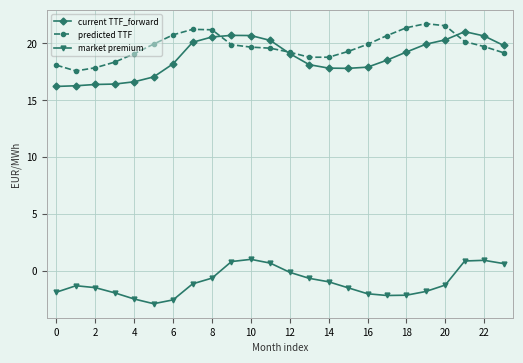

Which series has the largest range (max minus min)?

current TTF_forward